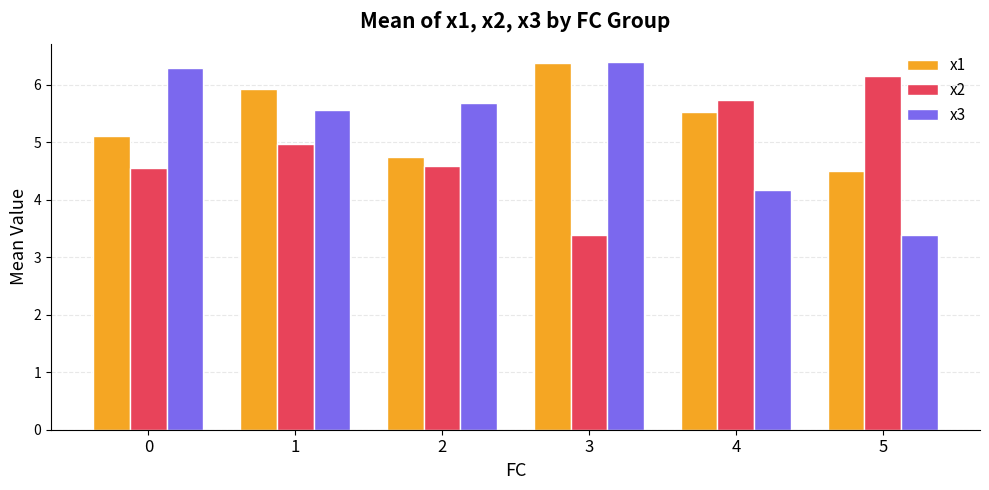

Is it true that x1 equals 4.7 at 2?

True